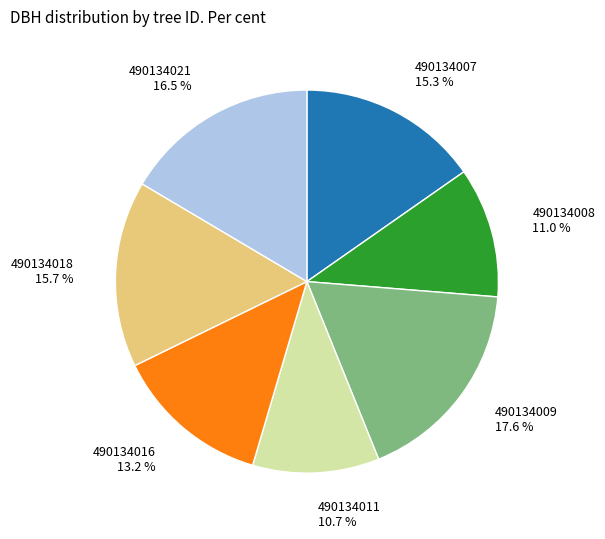

What is the ratio of the value at 490134007 to the value at 490134021?

0.9